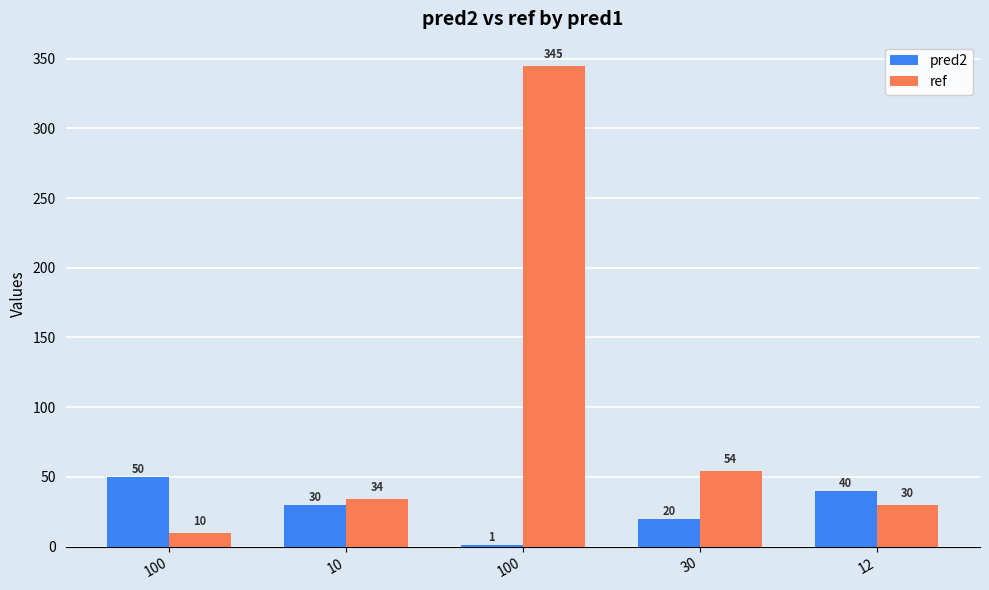

How many series are shown in this chart?

2